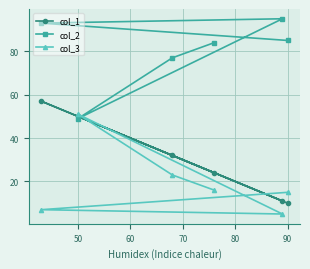

At 90, list the series in order from smallest to largest.

col_1, col_3, col_2